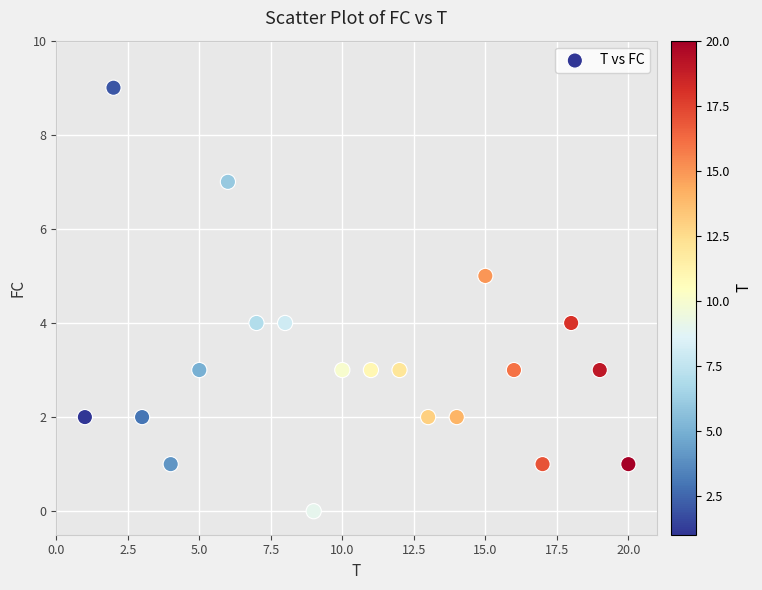

What is the range of Y values (max minus min)?

9